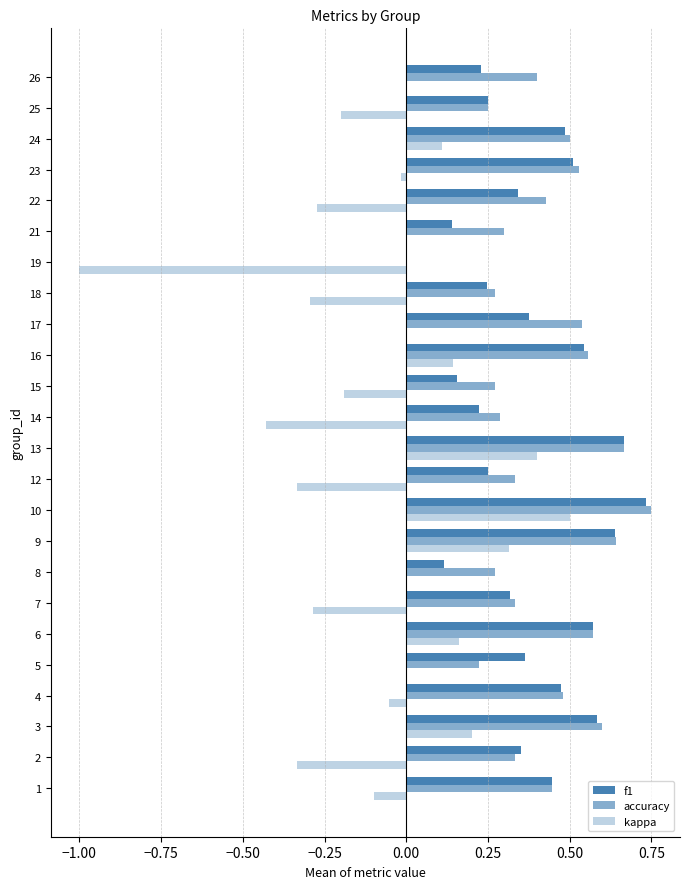

Count the number of categories in the chart.

24